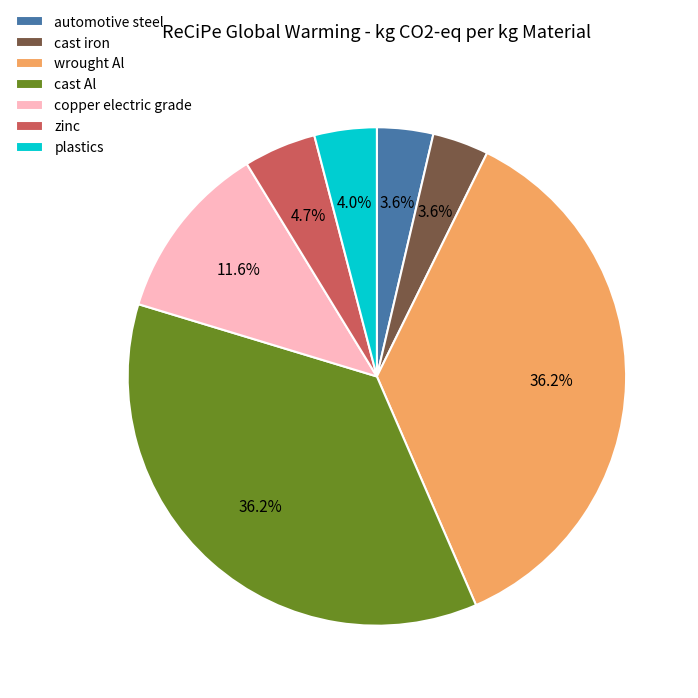

How many slices are in this pie chart?

7